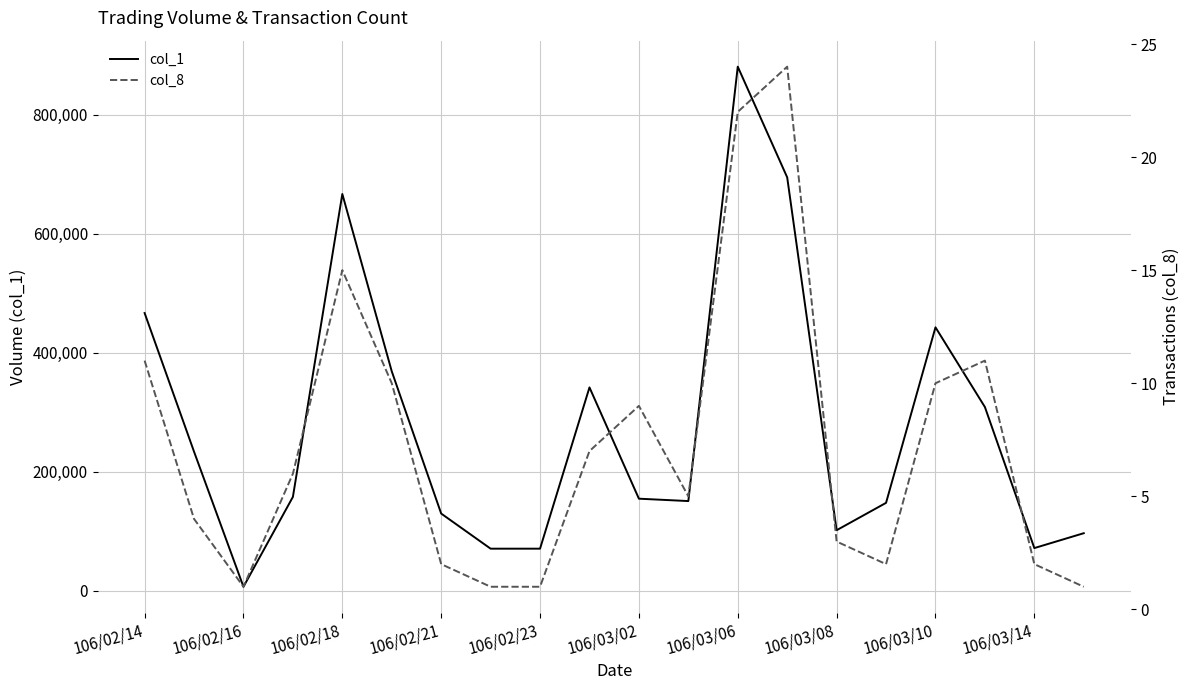

The value of col_1 at 106/03/10 is 443000. True or false?

True